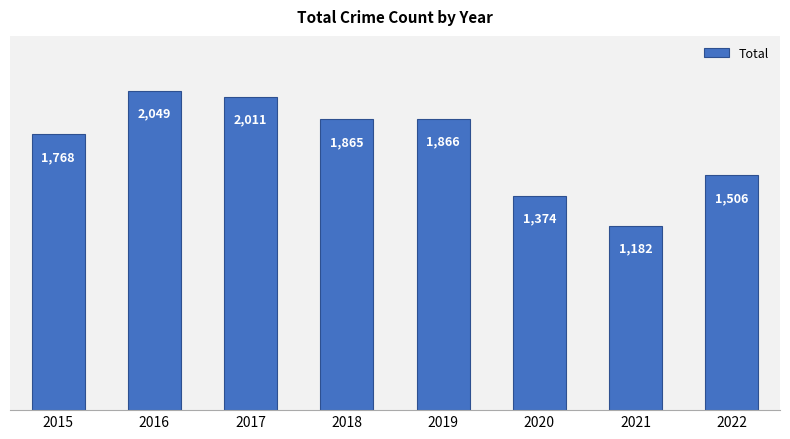

True or false: the data shows 1506 at 2022.

True